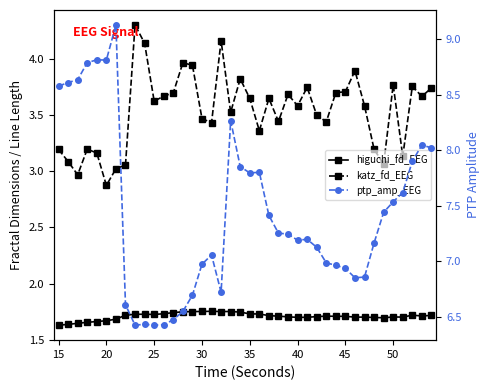

True or false: higuchi_fd_EEG has more than 1 points higher than both neighbors.

True